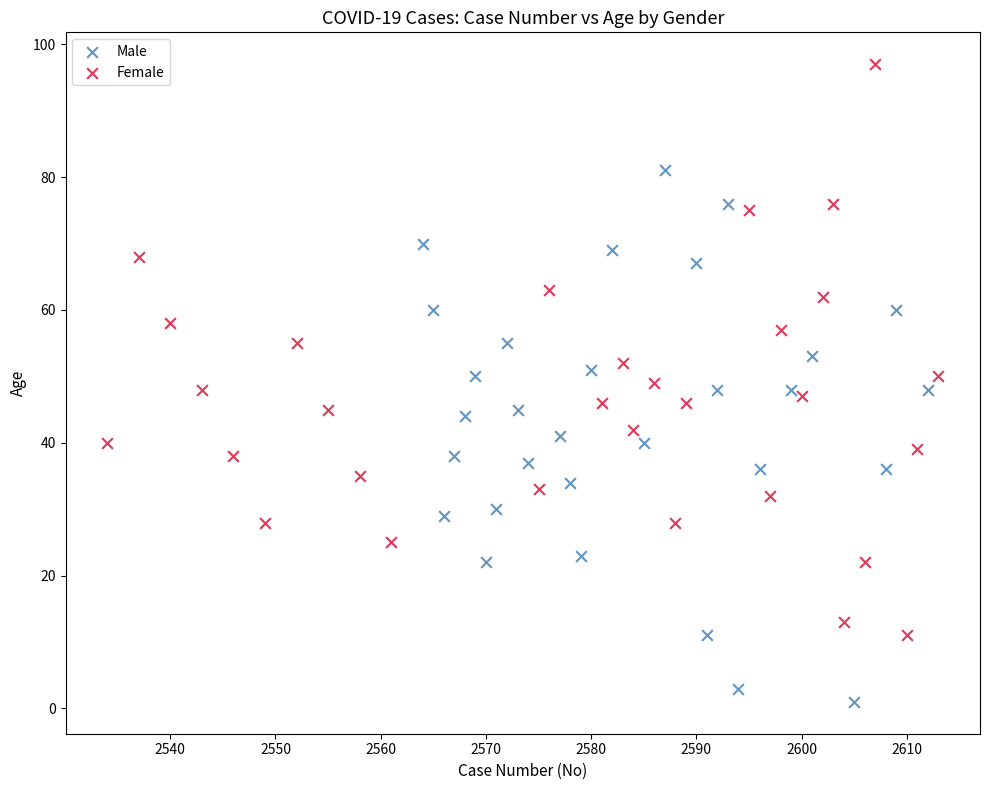

What are all the series names shown in the legend?

Male, Female